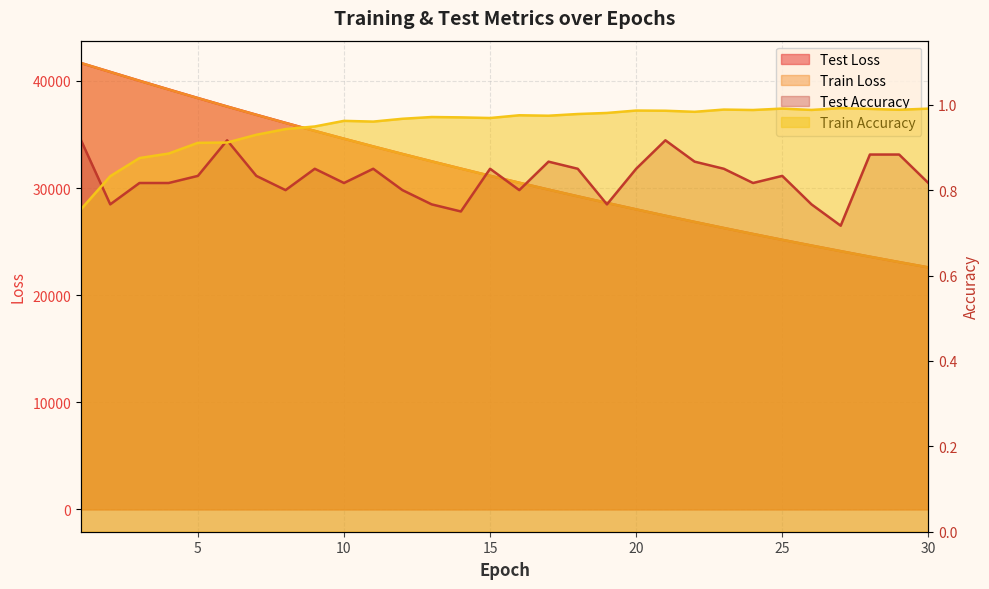

At which category does test_accuracy reach its first local peak?

6